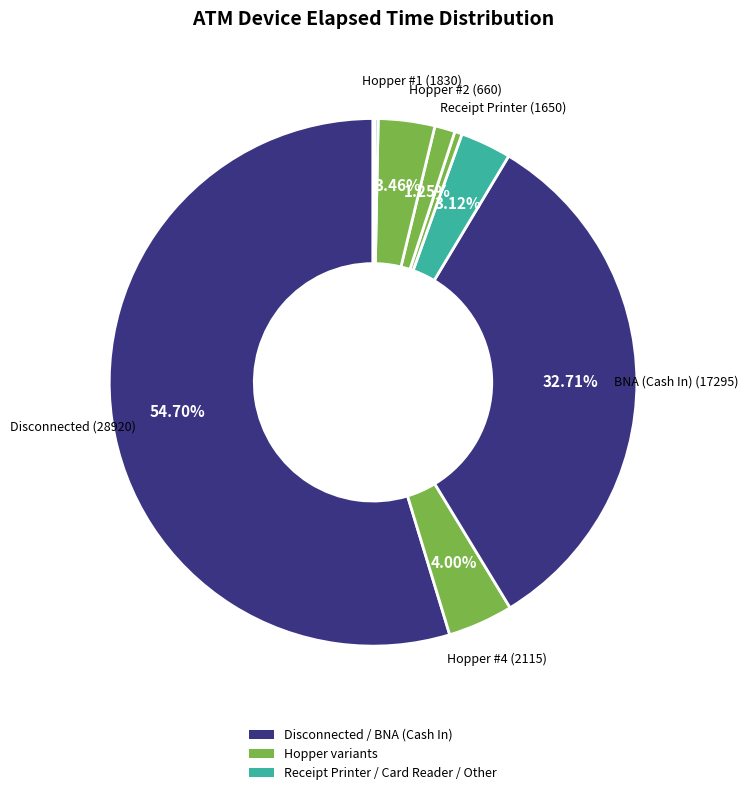

Rank the categories by value from lowest to highest.

Drum #1, EDC, Card Reader, Hopper #3, Hopper #2, Receipt Printer, Hopper #1, Hopper #4, BNA (Cash In), Disconnected